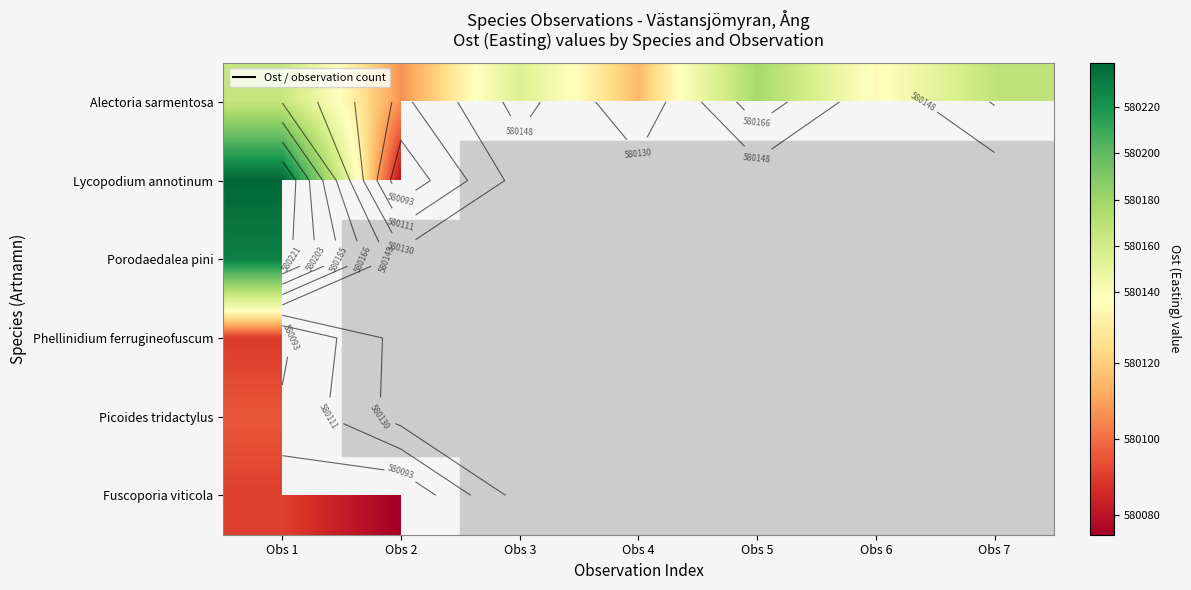

What is the spread (max minus min) of values at Obs 2?

32.0